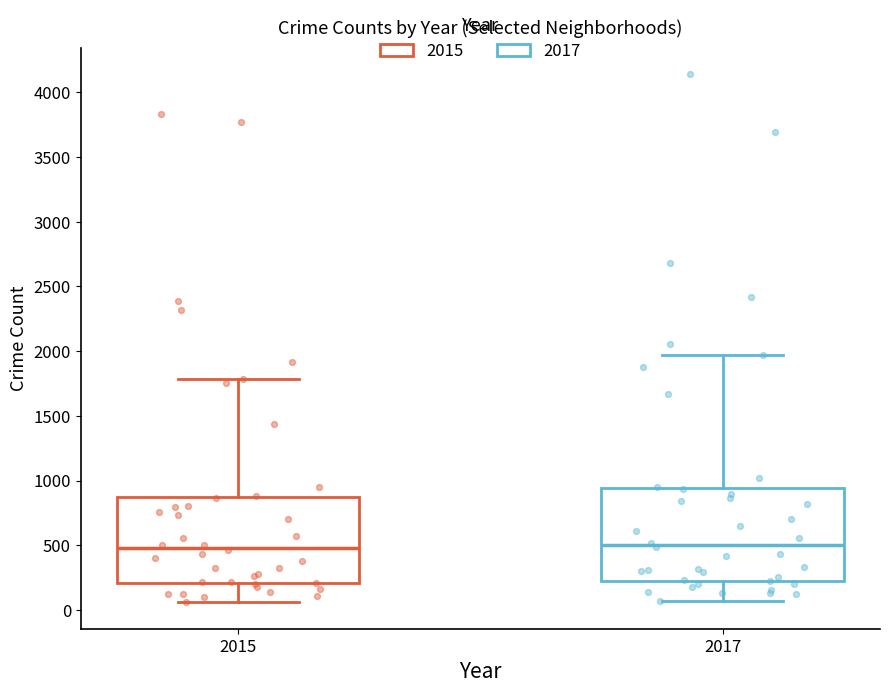

Reading left to right, transcribe this box plot: for each box, give where its median line is, the range the box spans, and where its two whiskers end, as read against the y-axis. The values are not printed on the chart, so give them approximately, as read against the axis.

2015: median 500, box 200 to 850, whiskers 50 to 1800
2017: median 500, box 250 to 950, whiskers 50 to 1950